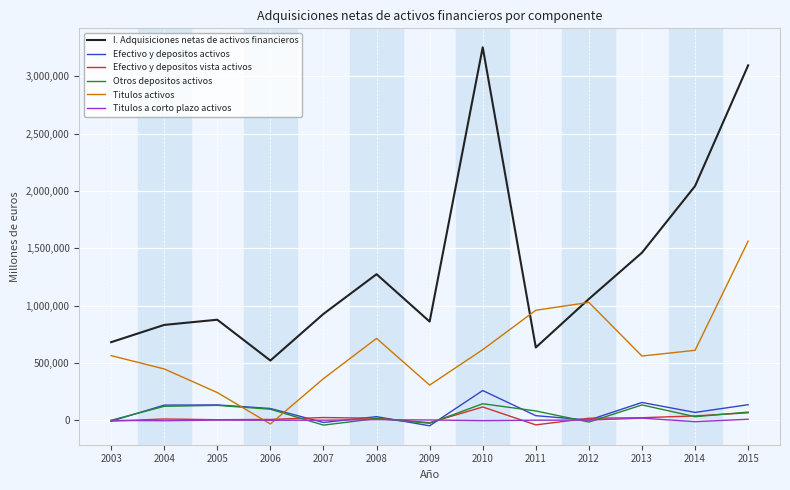

The value of I. Adquisiciones netas de activos financieros at 2004 is 831440. True or false?

True